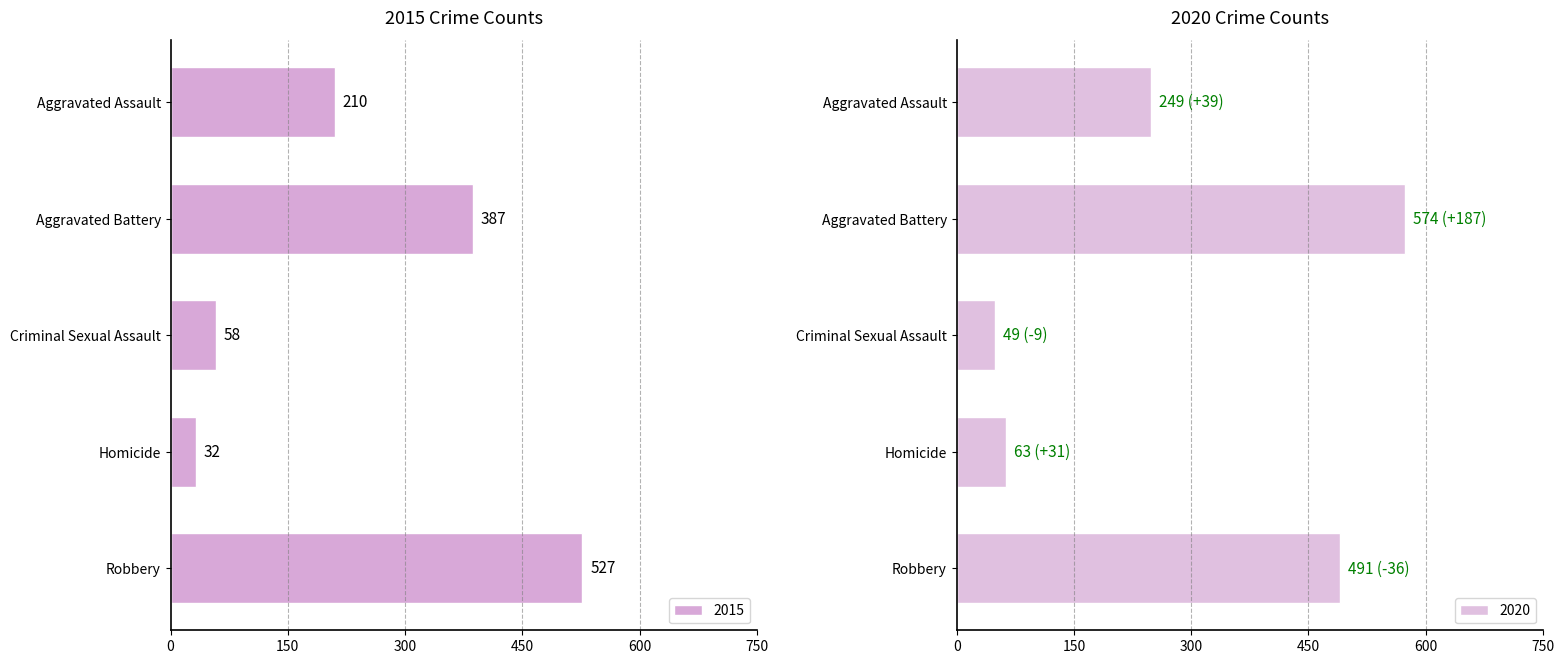

What is the sum of all 2015 values?

1214